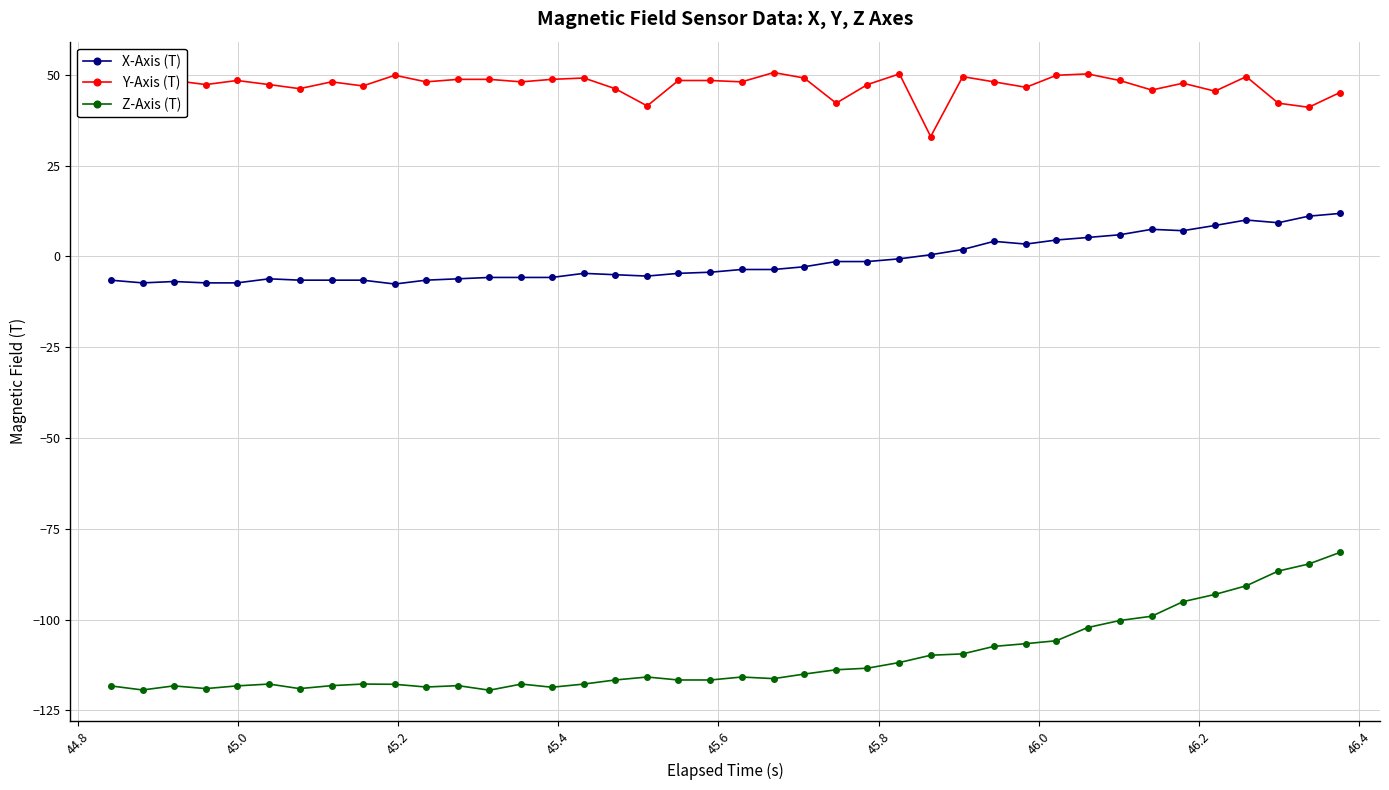

Which series has the widest spread of values?

Z-Axis (T)